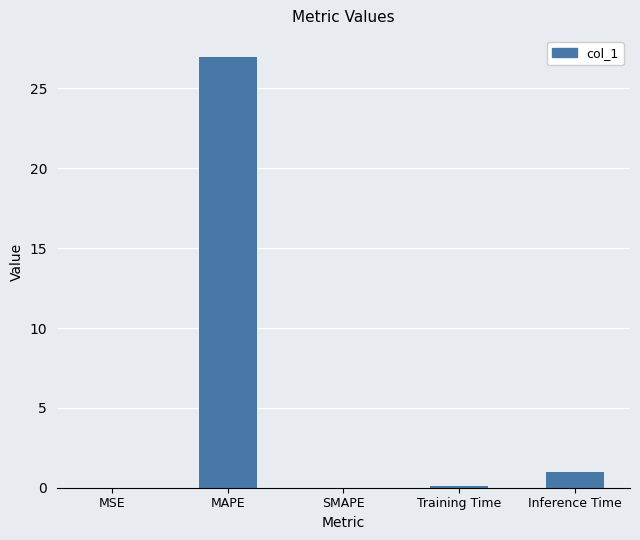

Does the chart contain stacked bars?

No